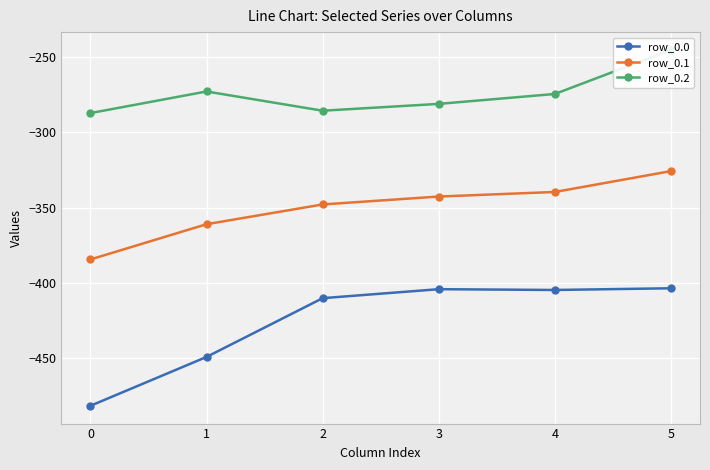

The row_0.1 series shows -101.0 at 2. True or false?

False